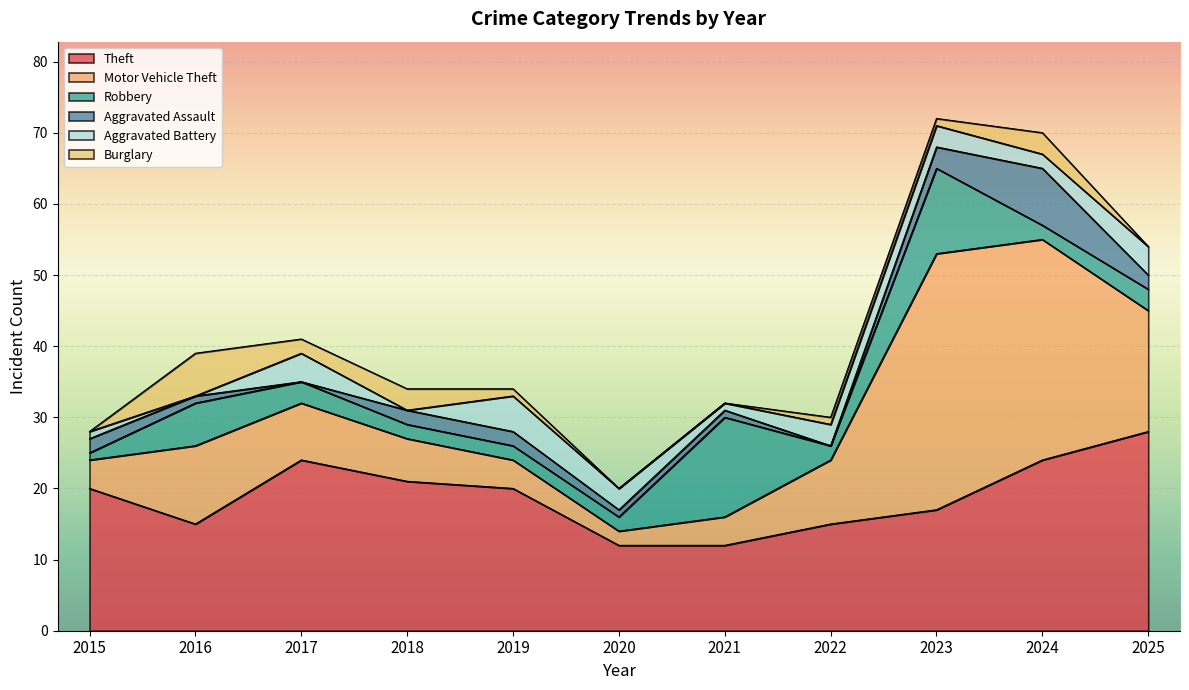

Between 2024 and 2020, which is larger?

2024